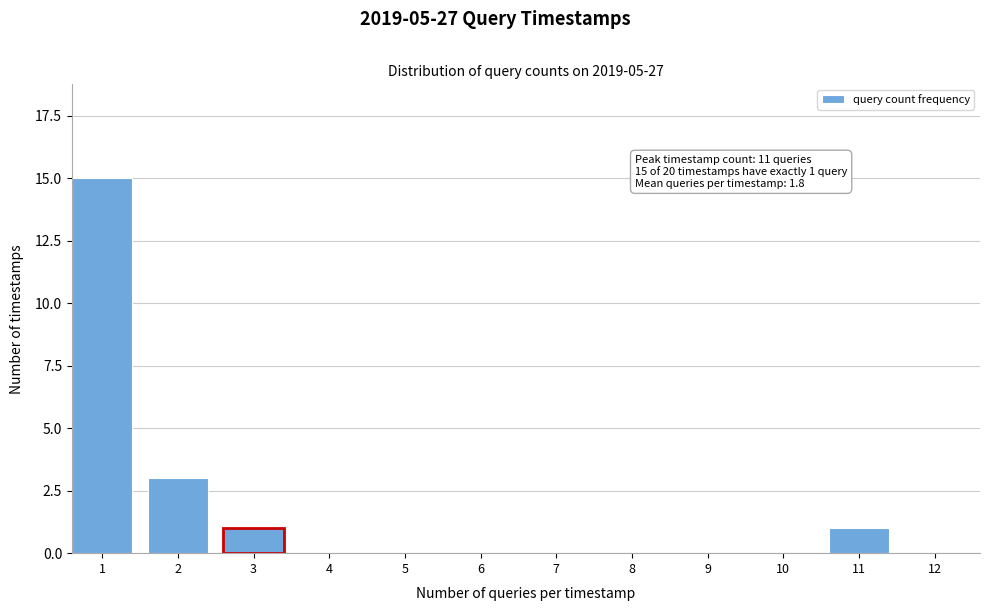

Reading right to left, list all the values displayed in this chart.

12=0	11=1	10=0	9=0	8=0	7=0	6=0	5=0	4=0	3=1	2=3	1=15